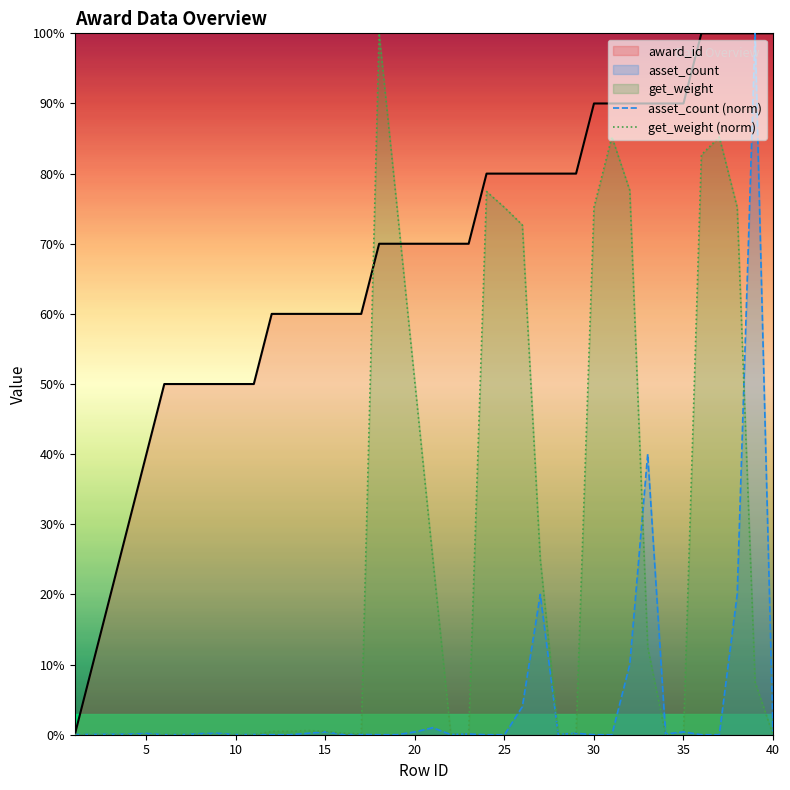

Count the number of data series in this chart.

3